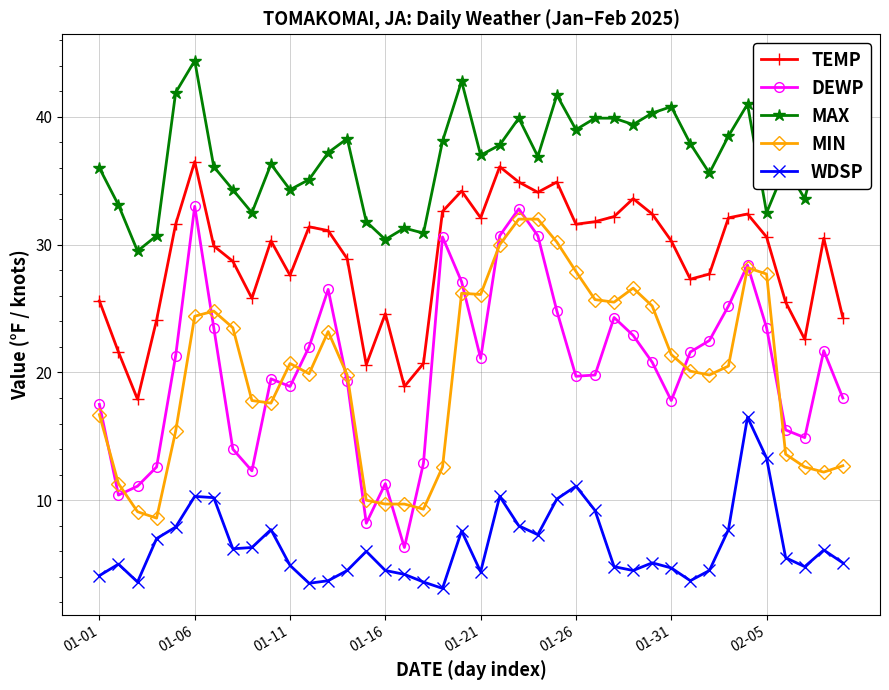

What is the difference between the maximum and minimum values in the WDSP series?

13.4